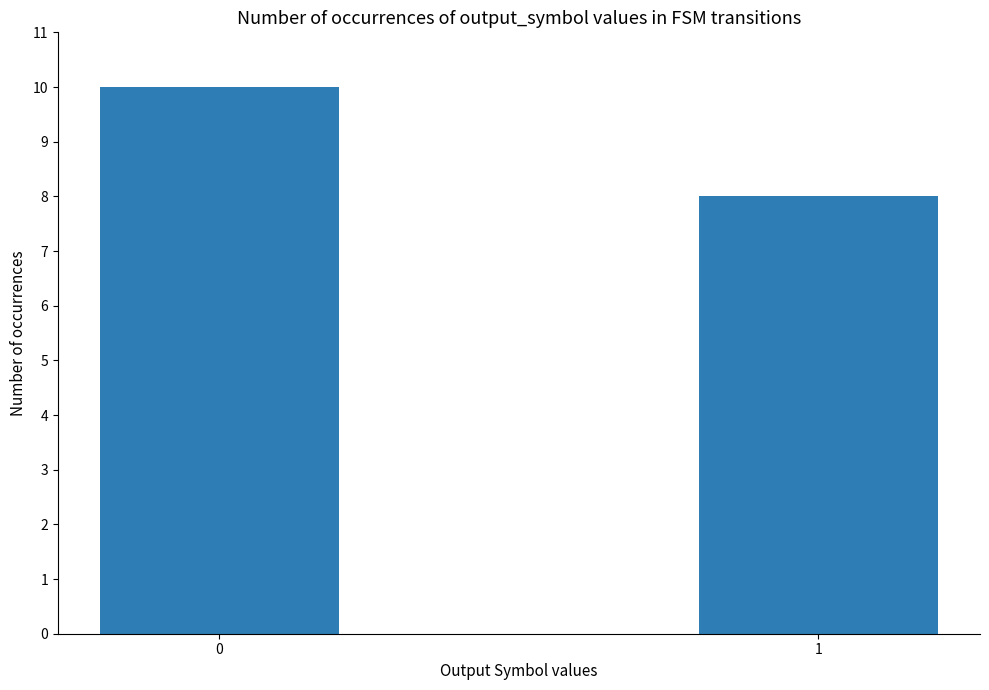

Reading right to left, extract all data points from this chart.

1=8	0=10